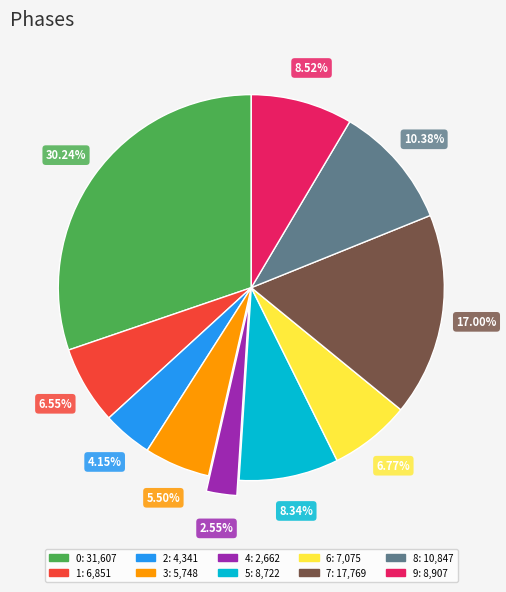

Which category has the smallest portion of the pie?

4